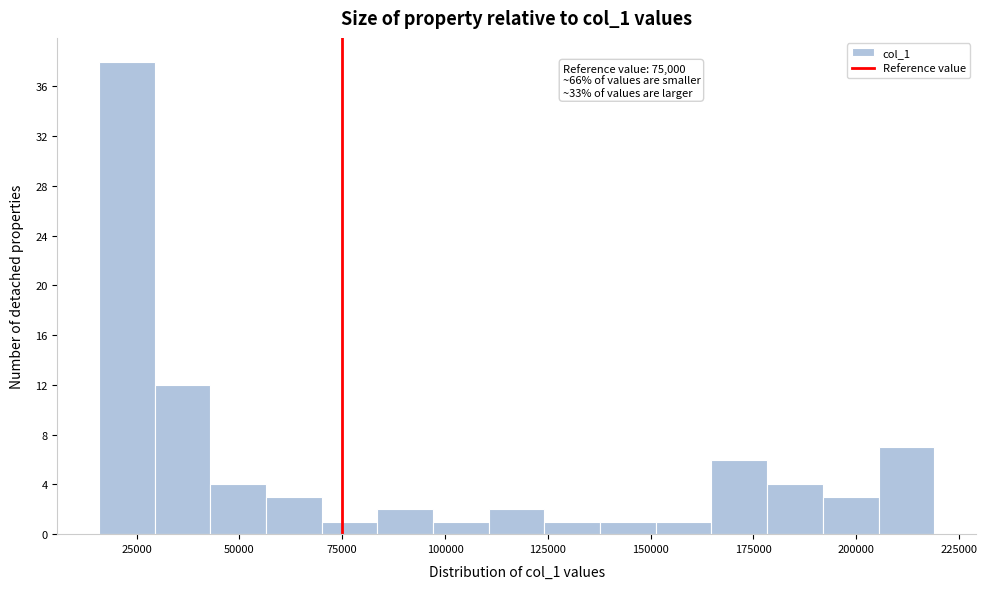

Read against the x-axis, roughly where is the centre of the tallest bar?

25000